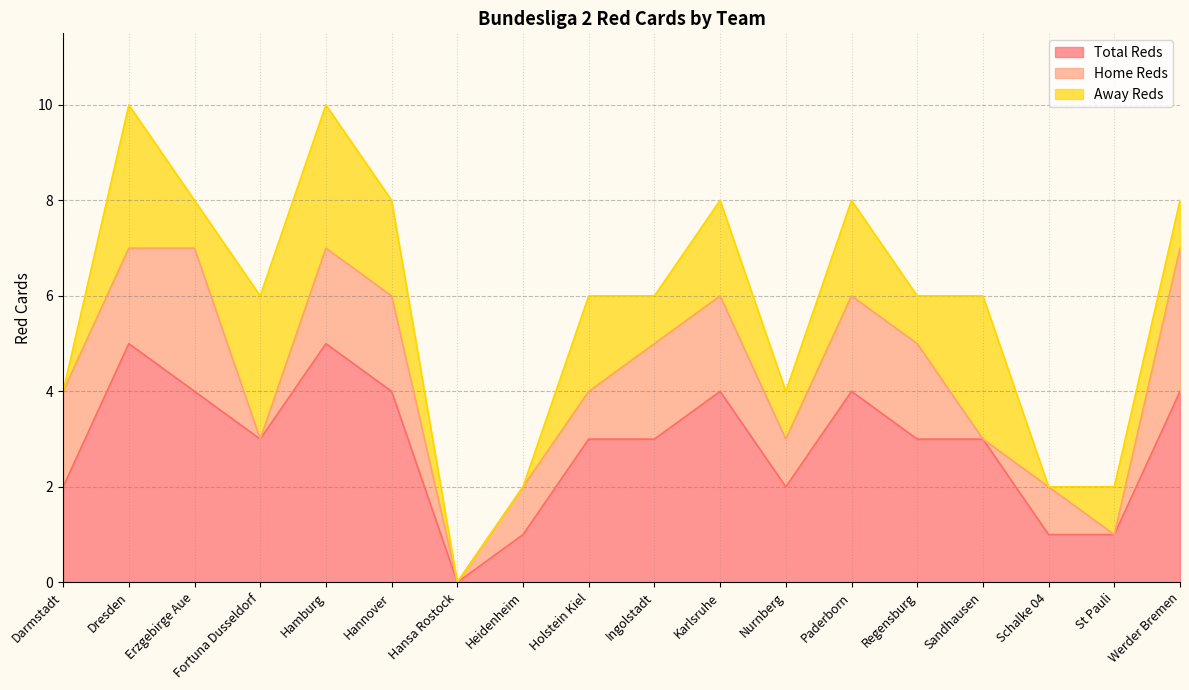

Which has a higher value, Hansa Rostock or Heidenheim?

Heidenheim